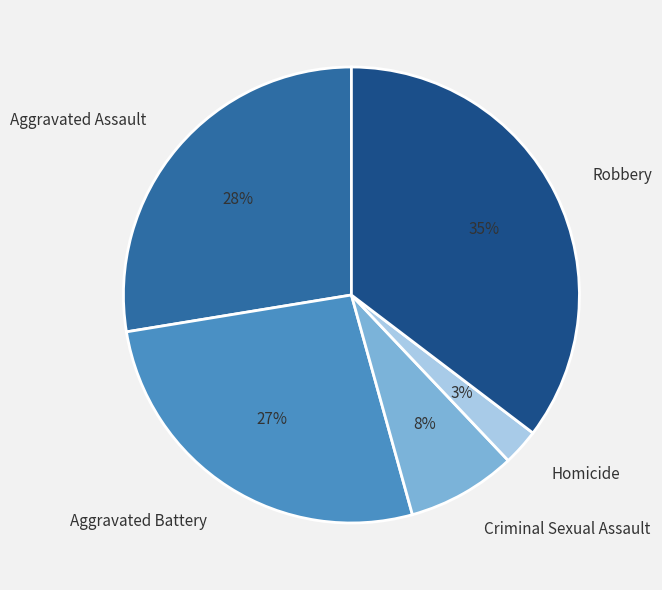

Is it true that Homicide is 8% of the pie?

False